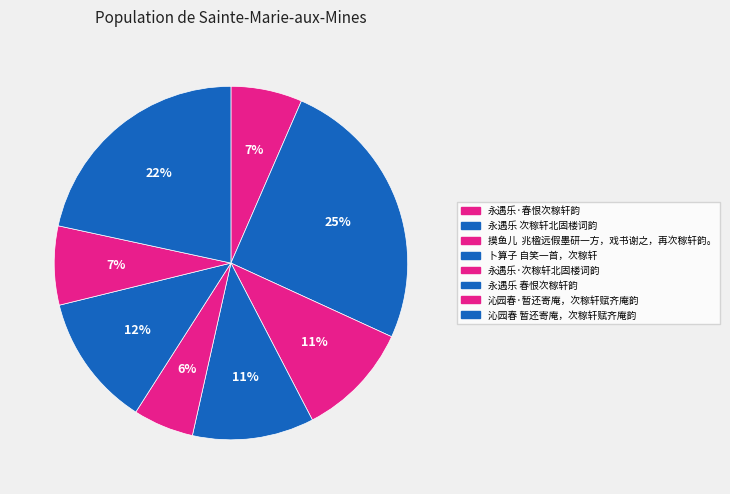

Which slice is the smallest?

永遇乐·次稼轩北固楼词韵